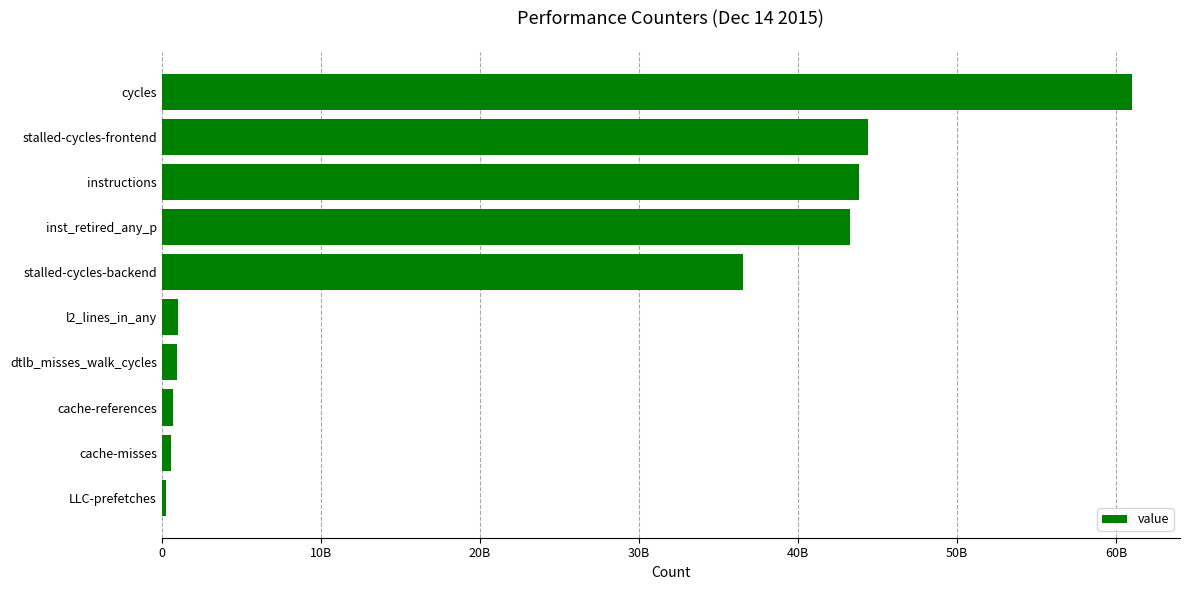

Are the bars horizontal?

Yes